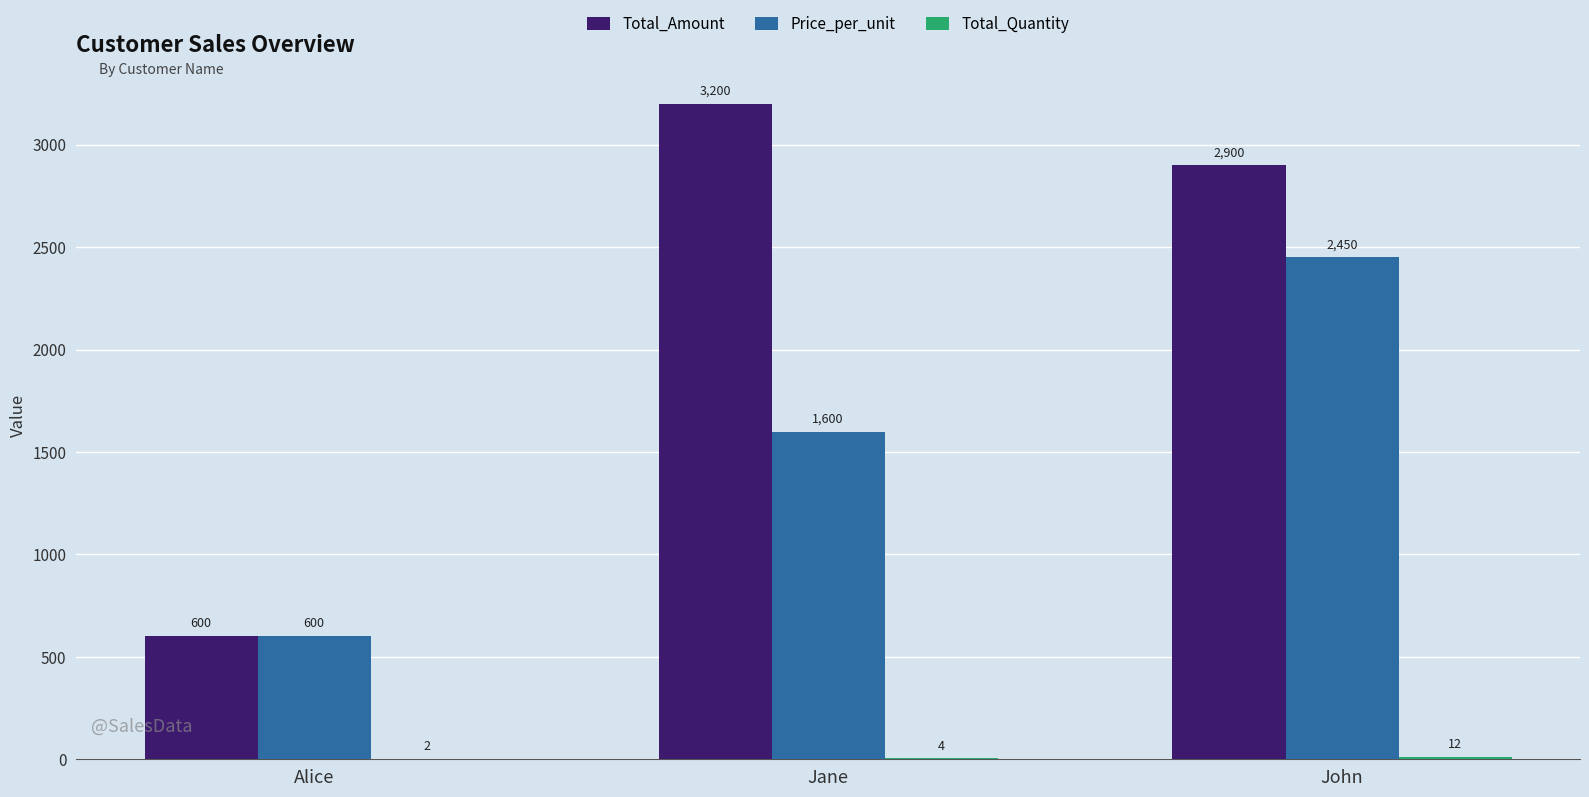

The value of Total_Amount at Jane is 1907. True or false?

False